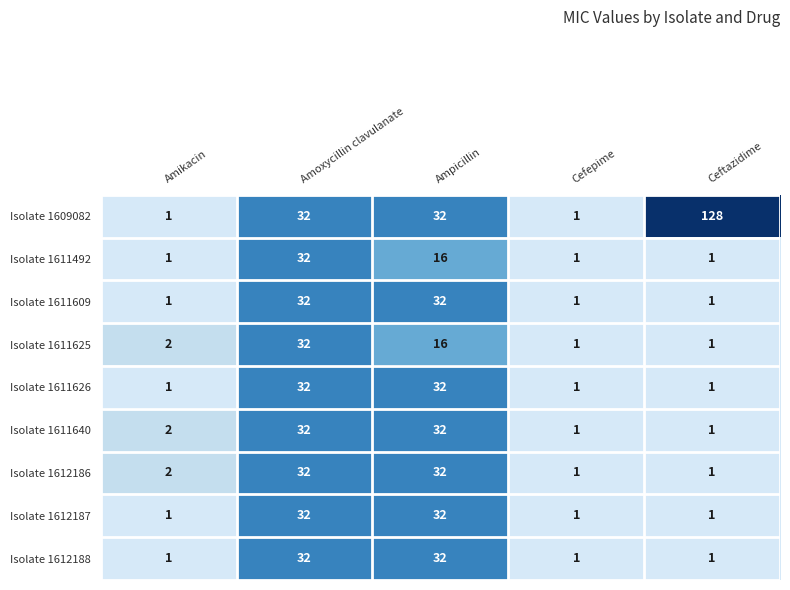

What is the approximate value of Isolate 1612187 at Amoxycillin clavulanate?

32